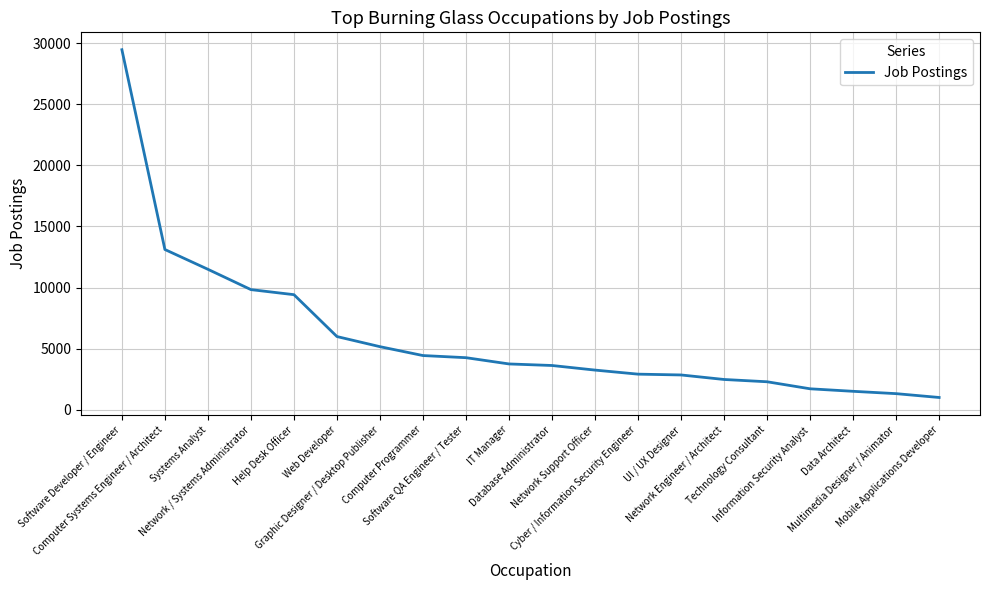

Count the number of categories in the chart.

20